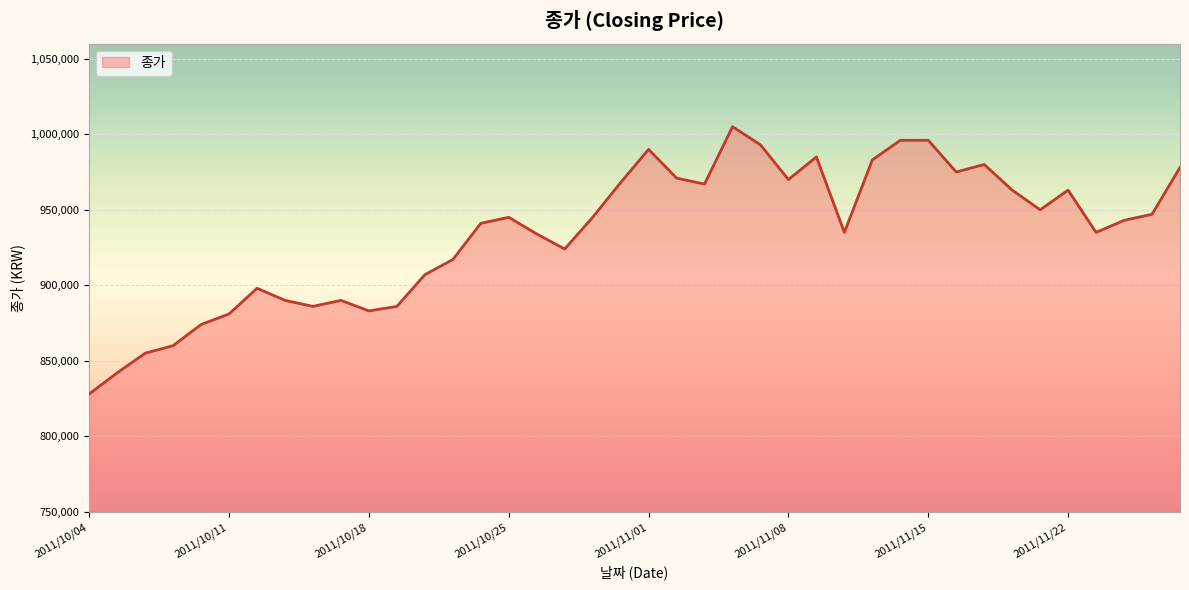

How many values are below 945000?

20